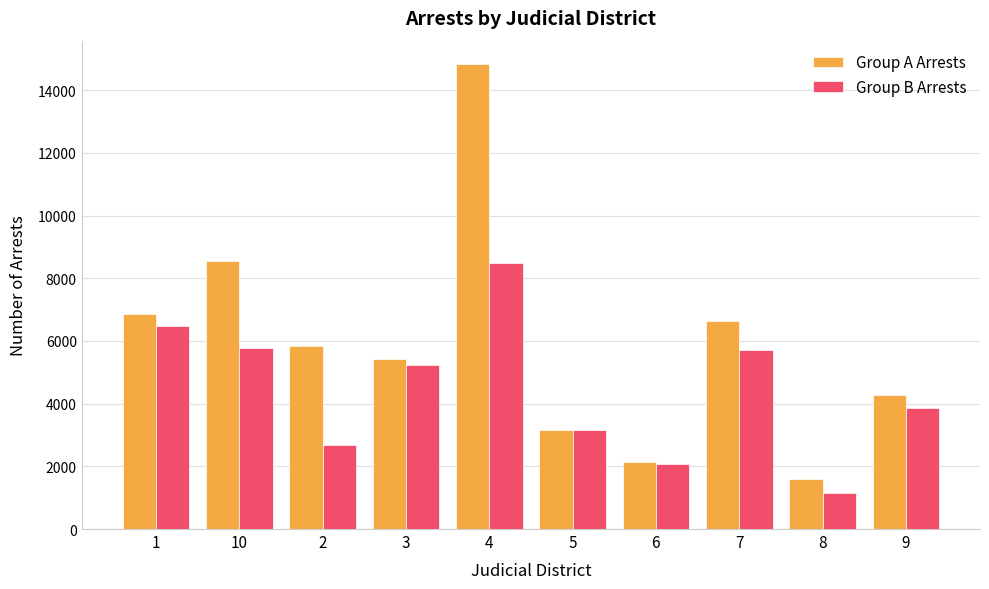

What is the greatest value displayed?

14841